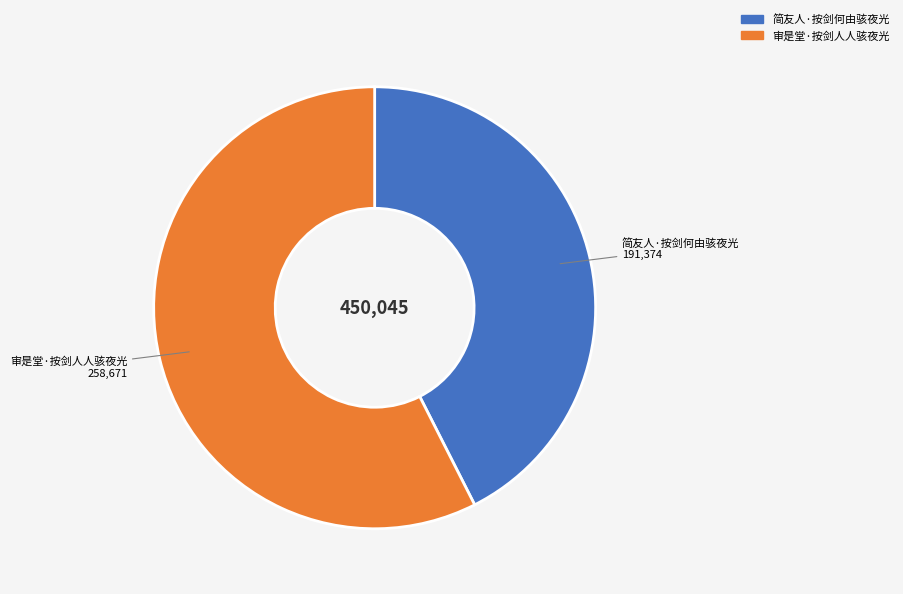

The 审是堂·按剑人人骇夜光 slice represents 72% of the pie. True or false?

False